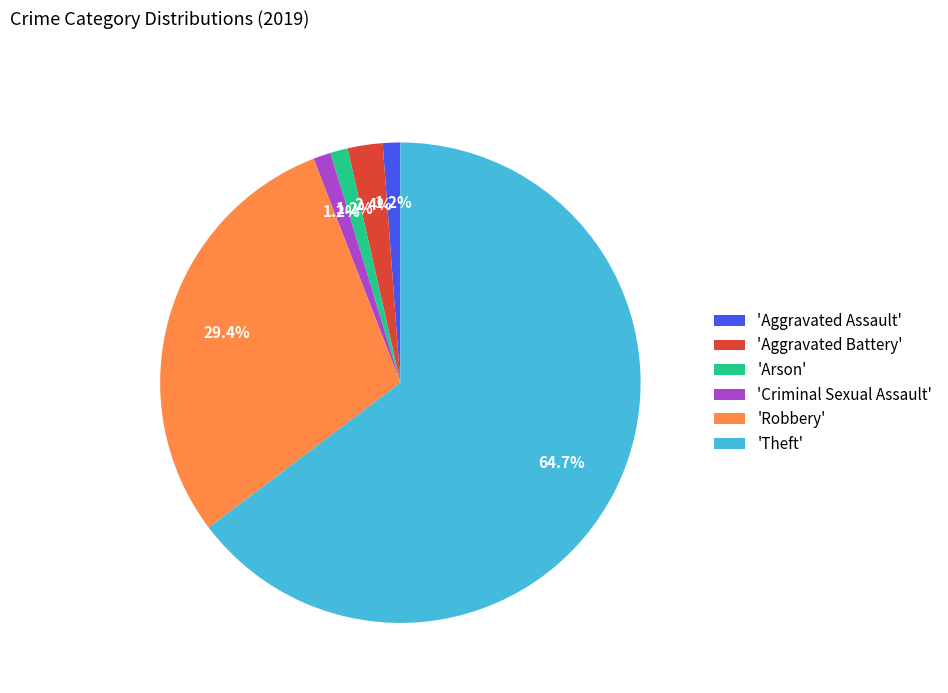

Which category accounts for the majority?

'Theft'